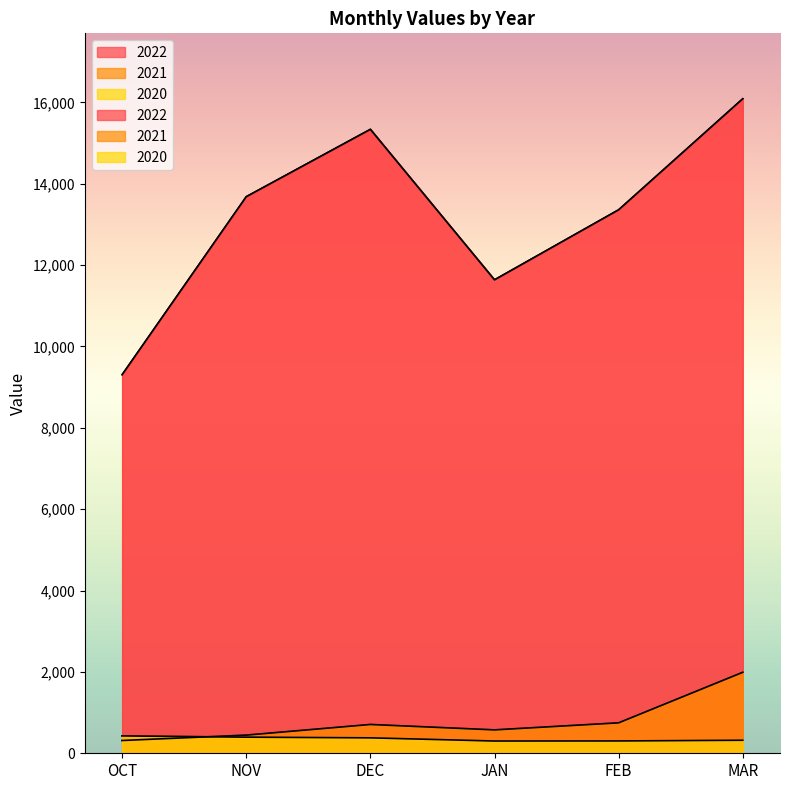

List the series in order of their peak value, highest first.

2022, 2021, 2020